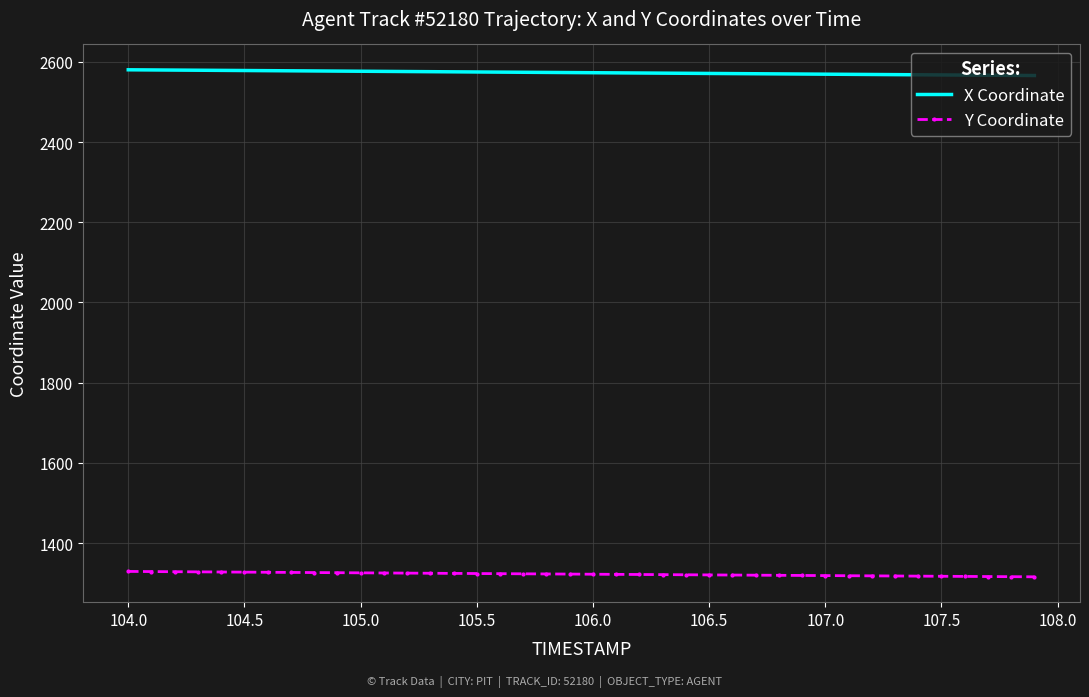

What is the minimum value shown in the chart?

1315.9